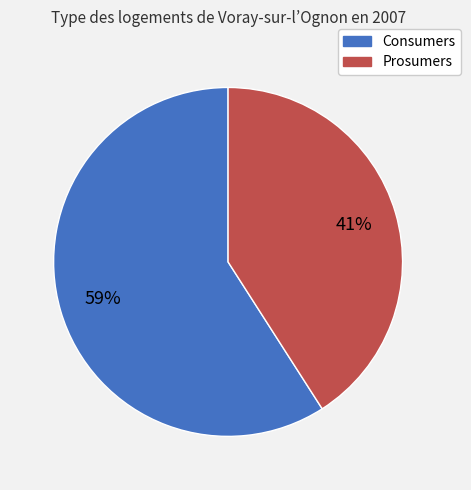

What is the ratio of the value at Consumers to the value at Prosumers?

1.4